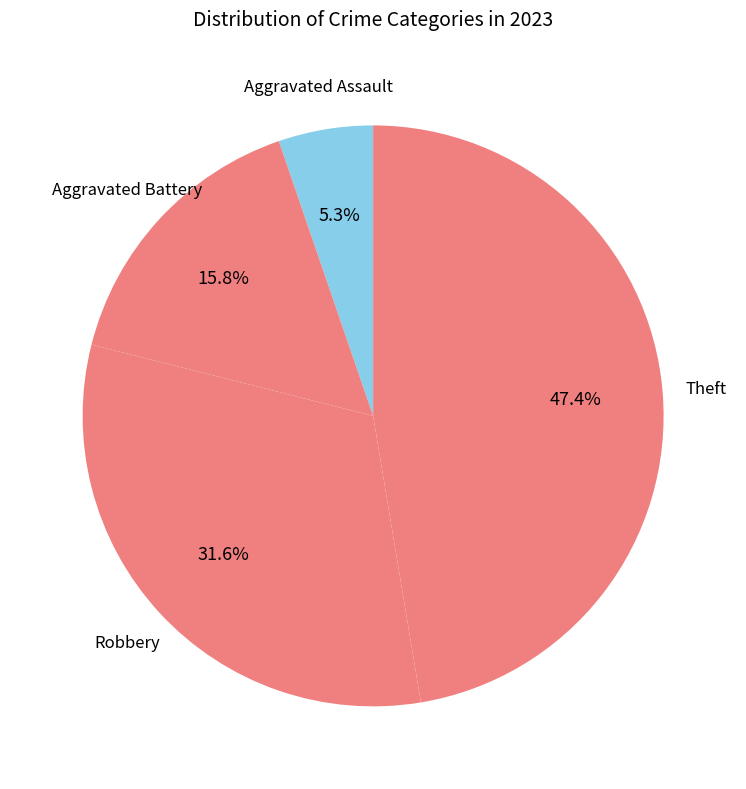

How many segments does this pie chart have?

4